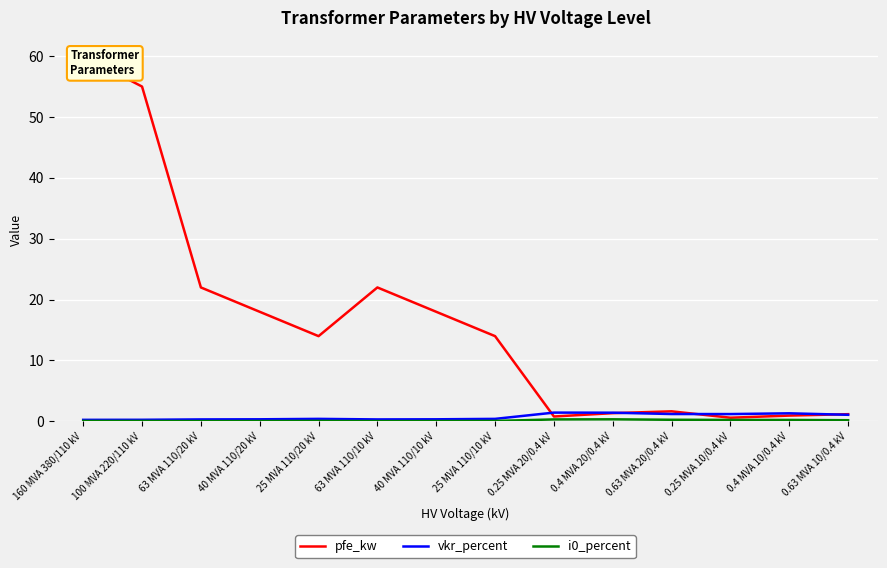

What are all the series names shown in the legend?

pfe_kw, vkr_percent, i0_percent